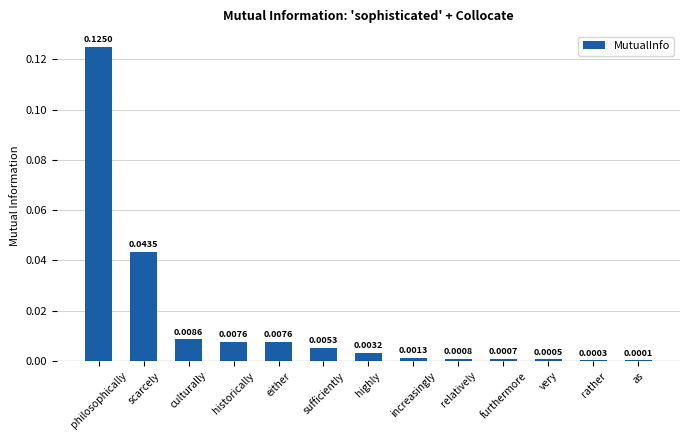

At which label is the value closest to 0?

as